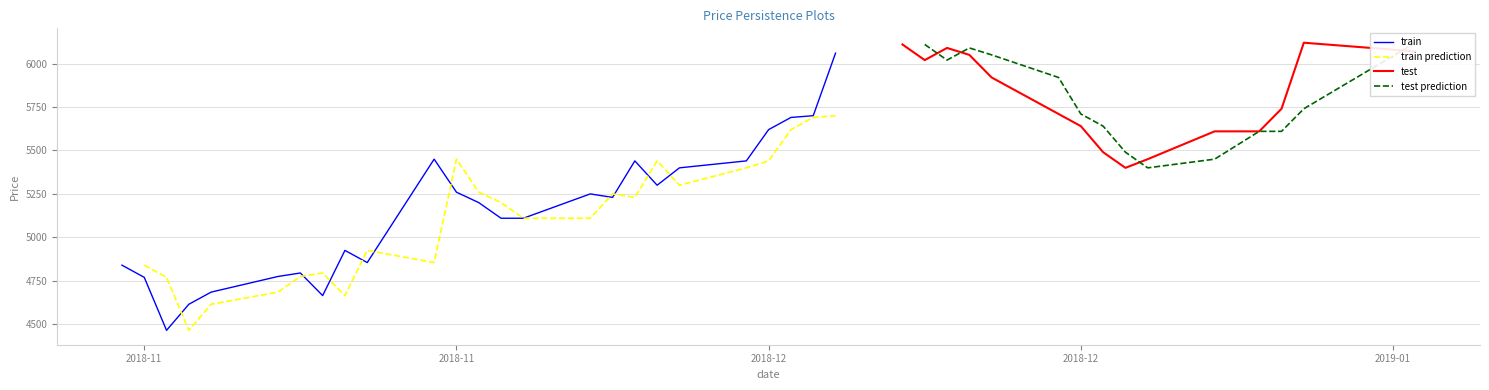

How many values exceed 5440?

19